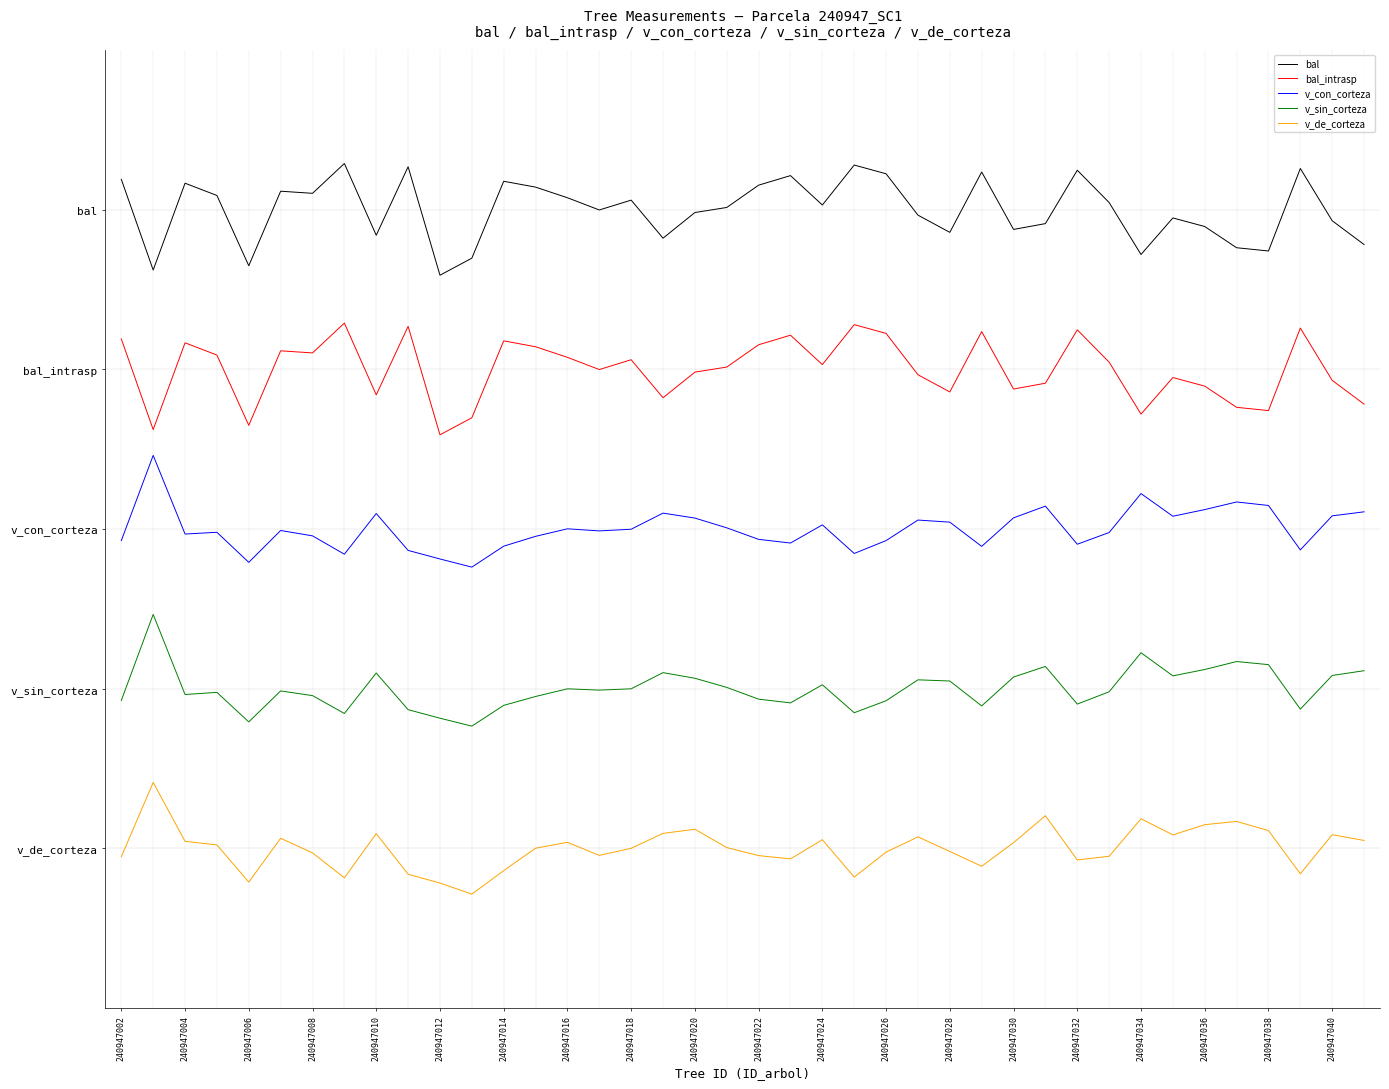

Does the chart have visible grid lines?

No